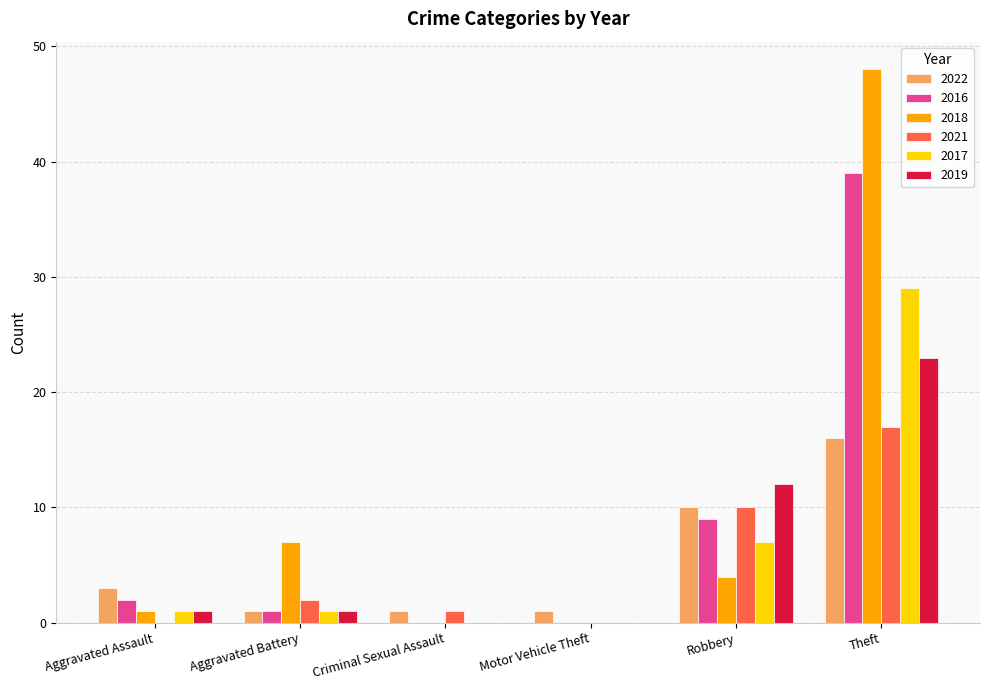

What is the total value across all series at Aggravated Assault?

8